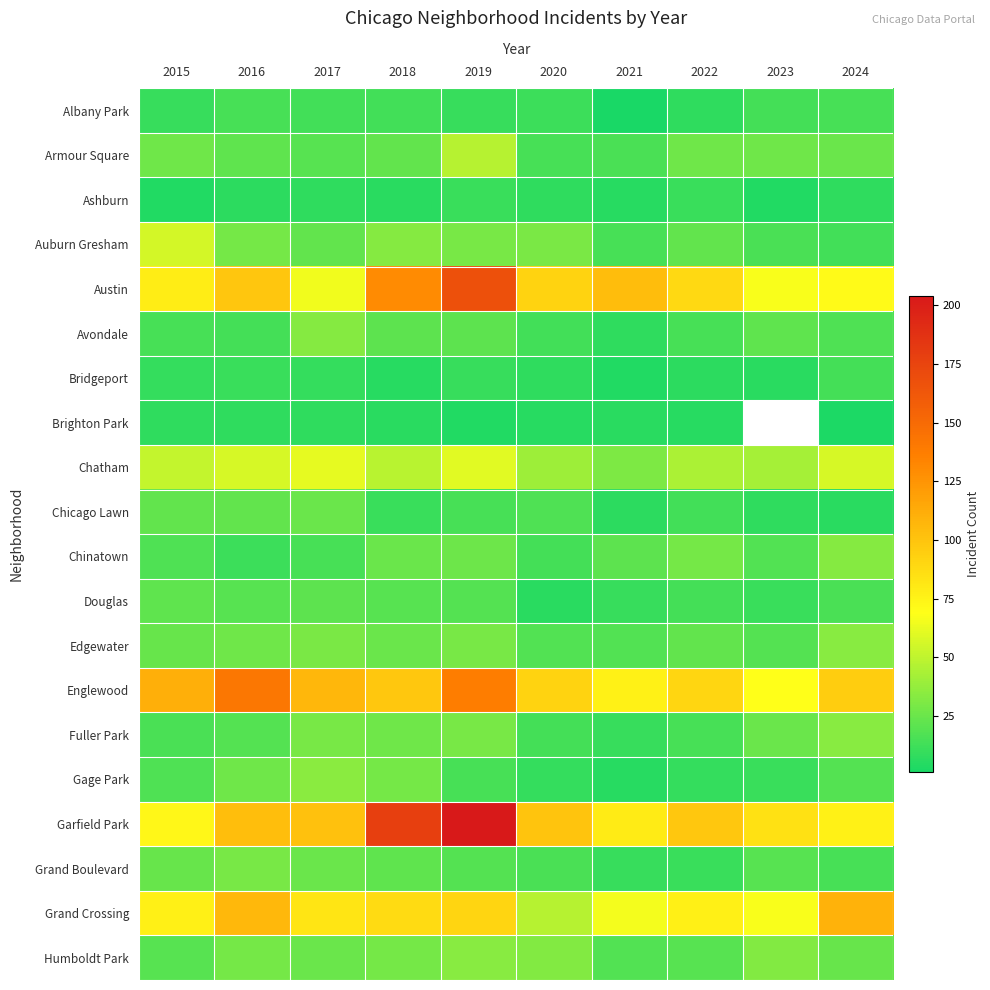

Rank the categories by Bridgeport value from highest to lowest.

2024, 2016, 2019, 2015, 2017, 2020, 2022, 2023, 2018, 2021